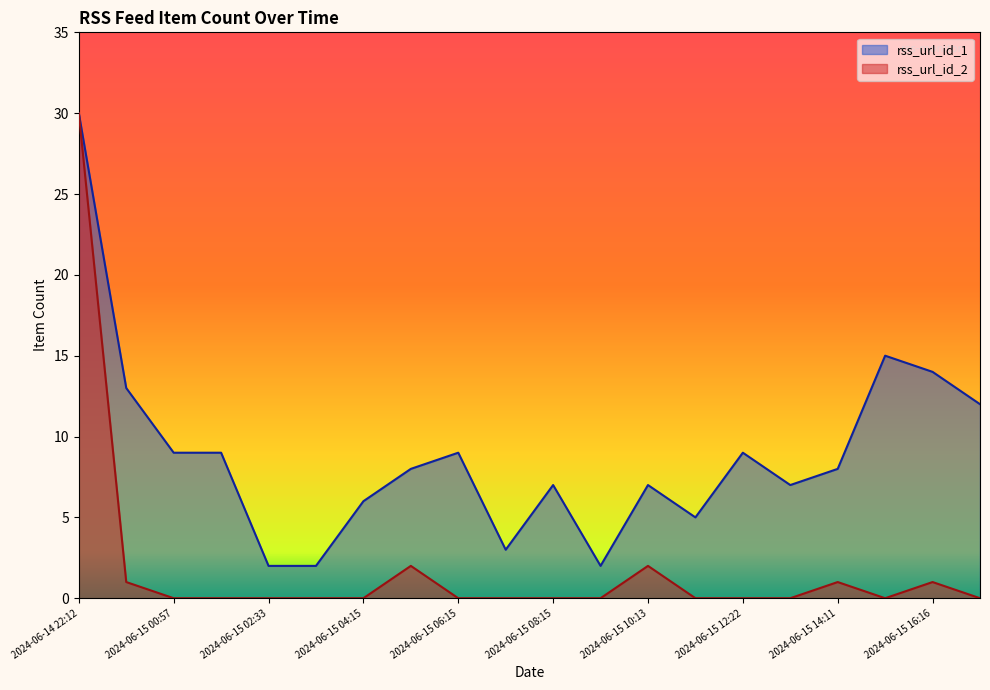

Which series has the largest total across all categories?

rss_url_id_1